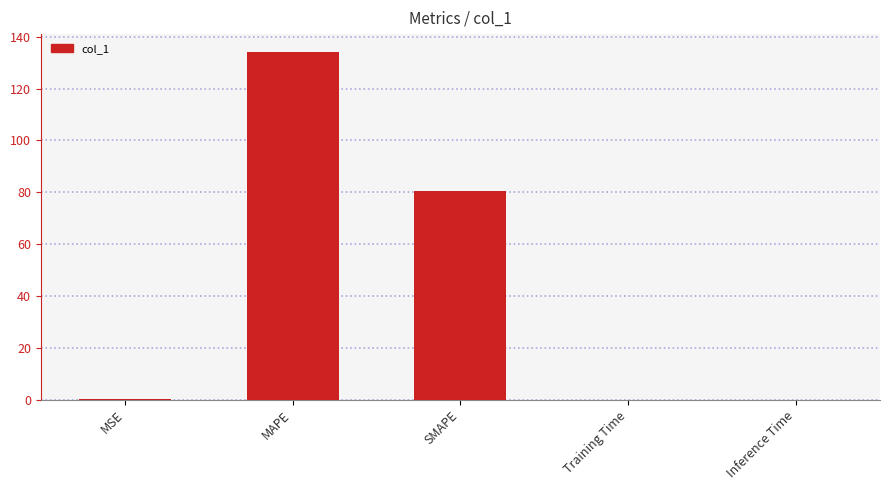

Is it true that the value at MAPE is 196.6?

False